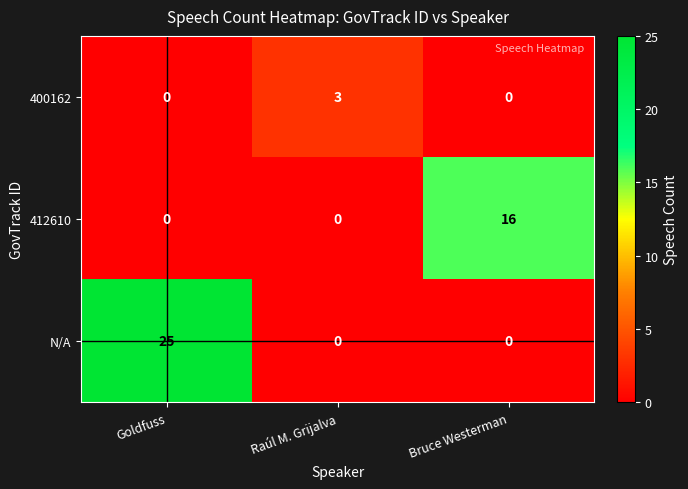

Rank the series by their maximum value, from lowest to highest.

400162, 412610, N/A